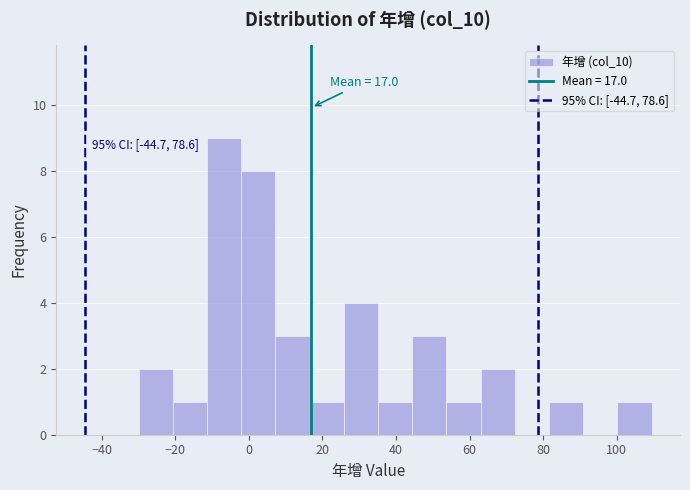

Which range on the x-axis has the tallest bar?

-12 to -2